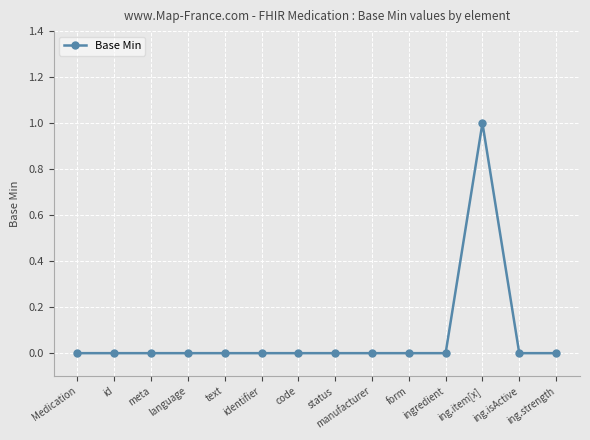

How many data points does each series have?

14